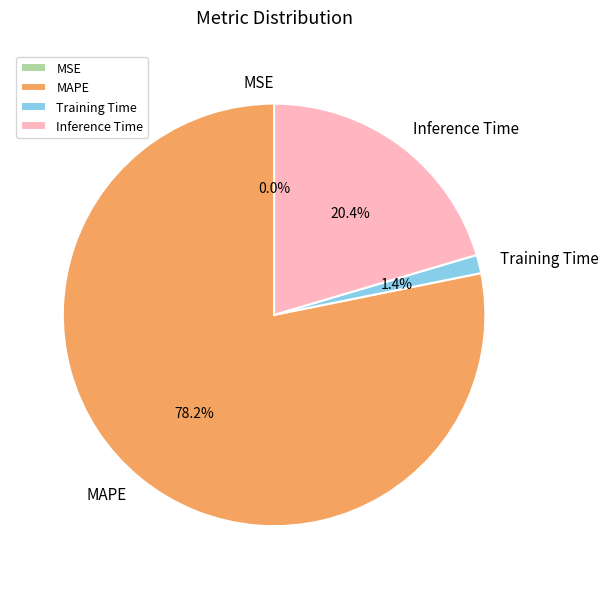

Combined, what portion of the pie is Inference Time and Training Time?

21.8%